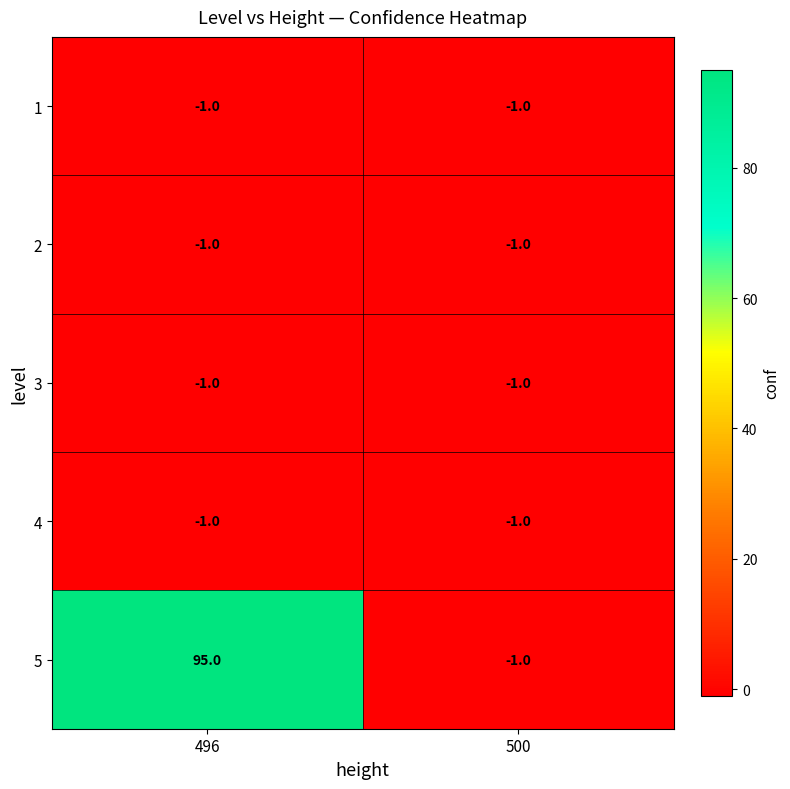

What is the sum of the 5 values at 496 and 500?

94